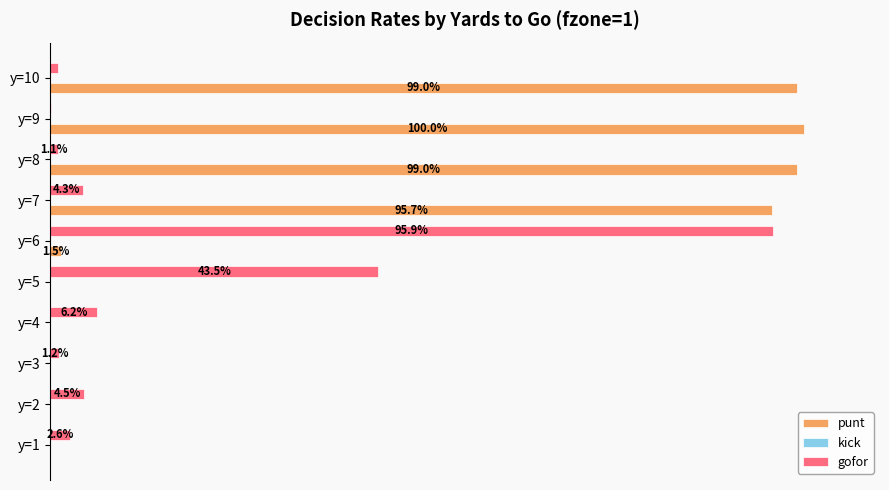

What are all the series names shown in the legend?

punt, kick, gofor